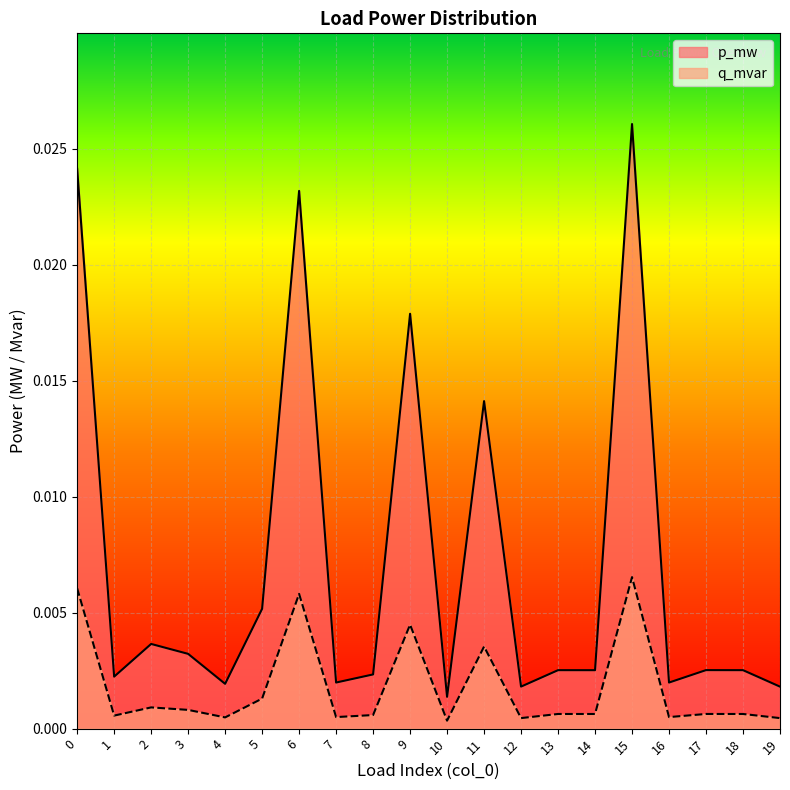

True or false: p_mw has a value of 0.0 at 18.

False